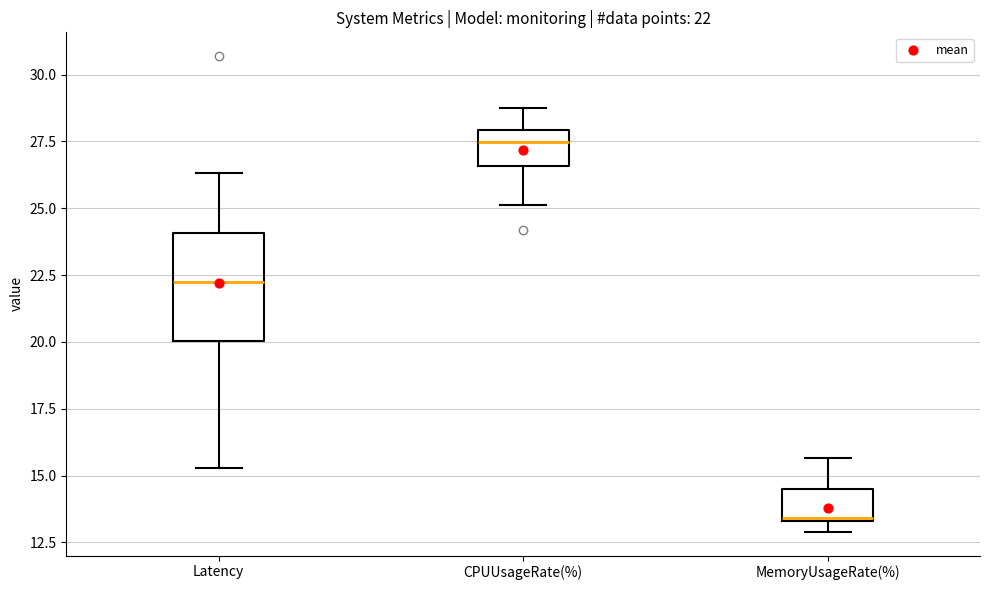

Which box's median line is the lowest?

MemoryUsageRate(%)